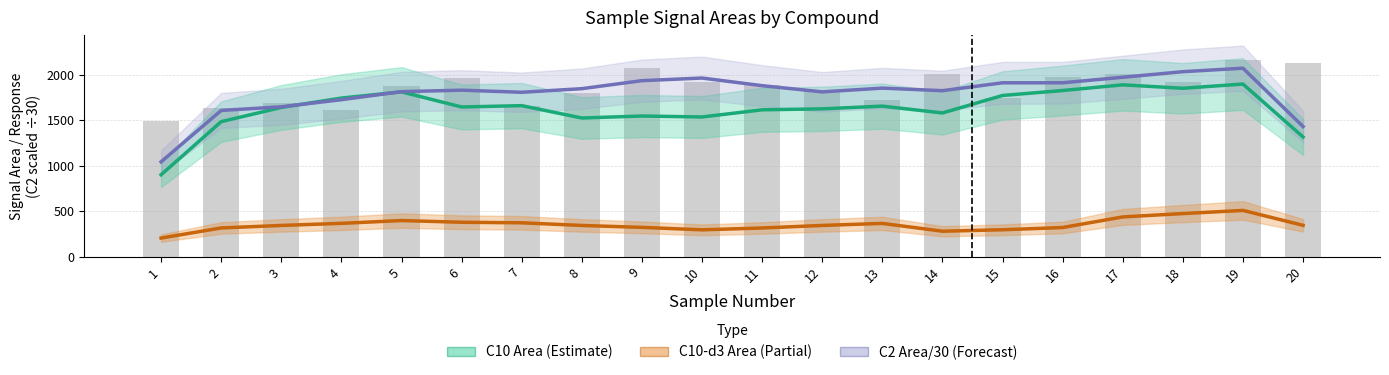

Rank the series by their maximum value, from lowest to highest.

C10-d3 Area (Partial), C10 Area (Estimate), C2 Area/30 (Forecast)